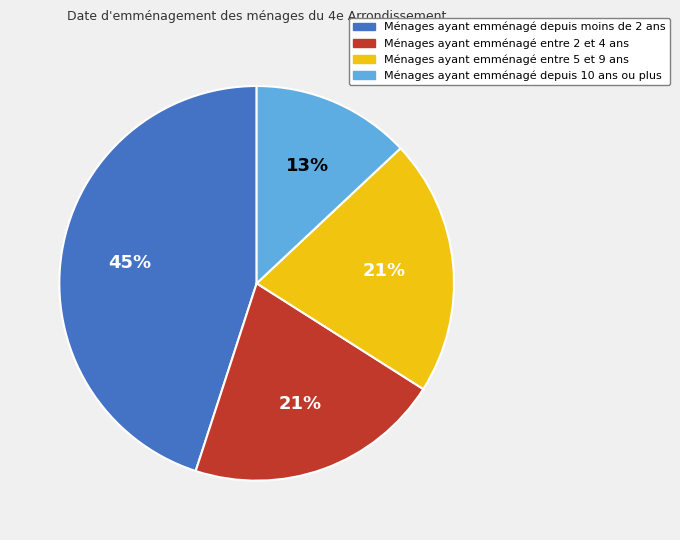

To the nearest percent, what is the average slice percentage?

25%